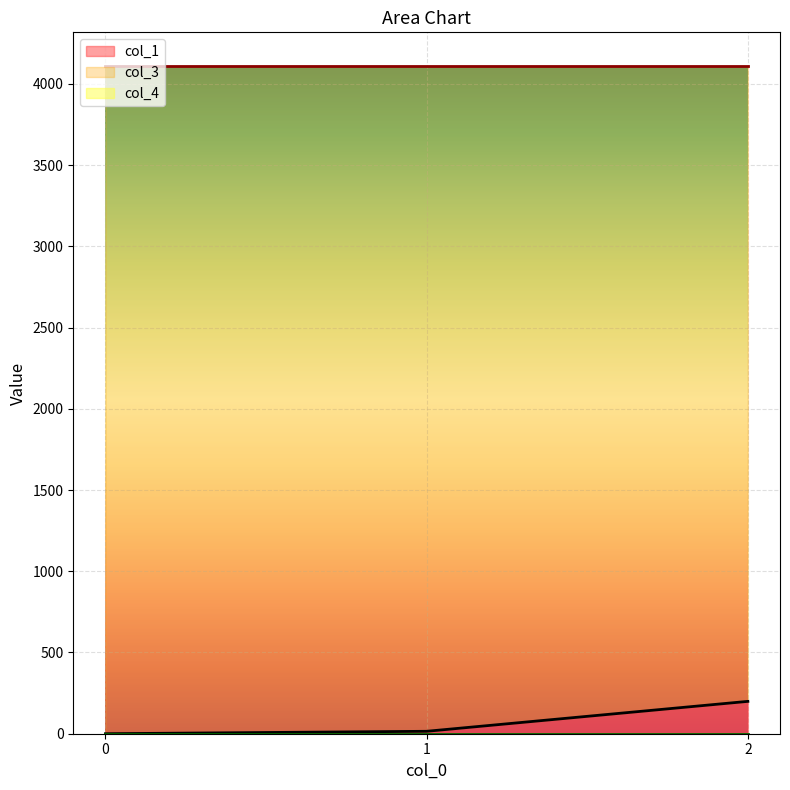

Reading left to right, extract all data points from this chart.

col_1: 0=0.0	1=14.9	2=199.2
col_3: 0=4112.0	1=4112.0	2=4112.0
col_4: 0=0.0	1=0.0	2=0.0